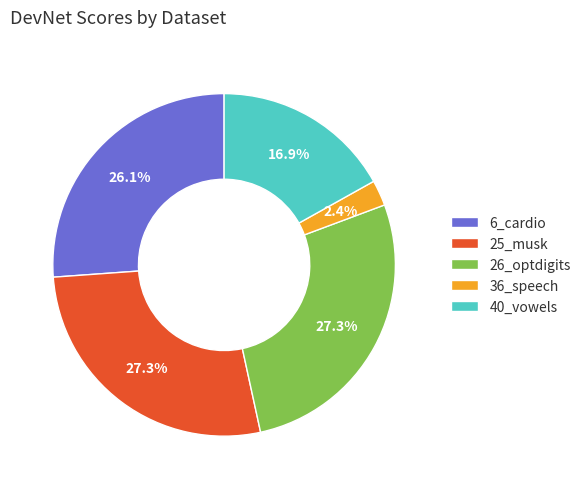

To the nearest percent, what percentage of the pie is 40_vowels?

17%